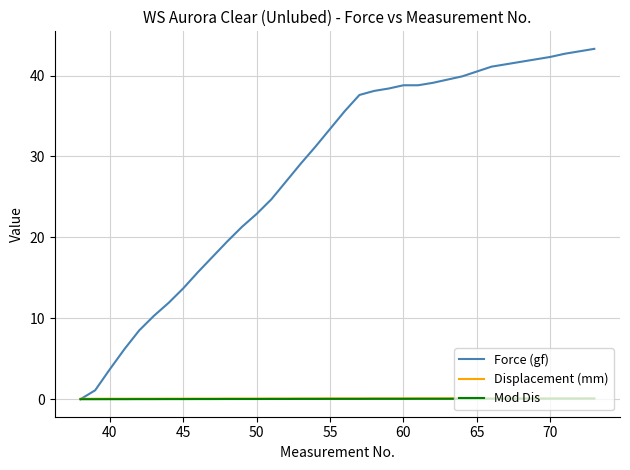

Which series has the largest total across all categories?

Force (gf)